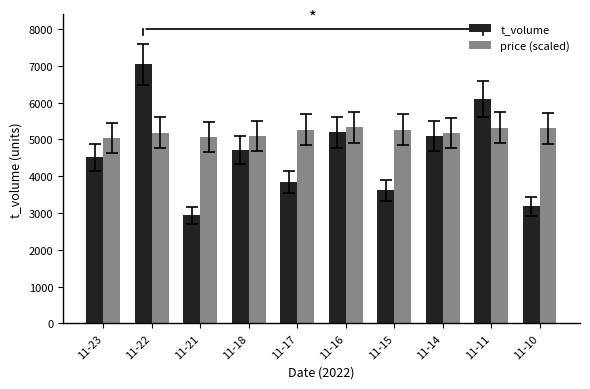

What is the difference between the highest and lowest values at 11-18?

382